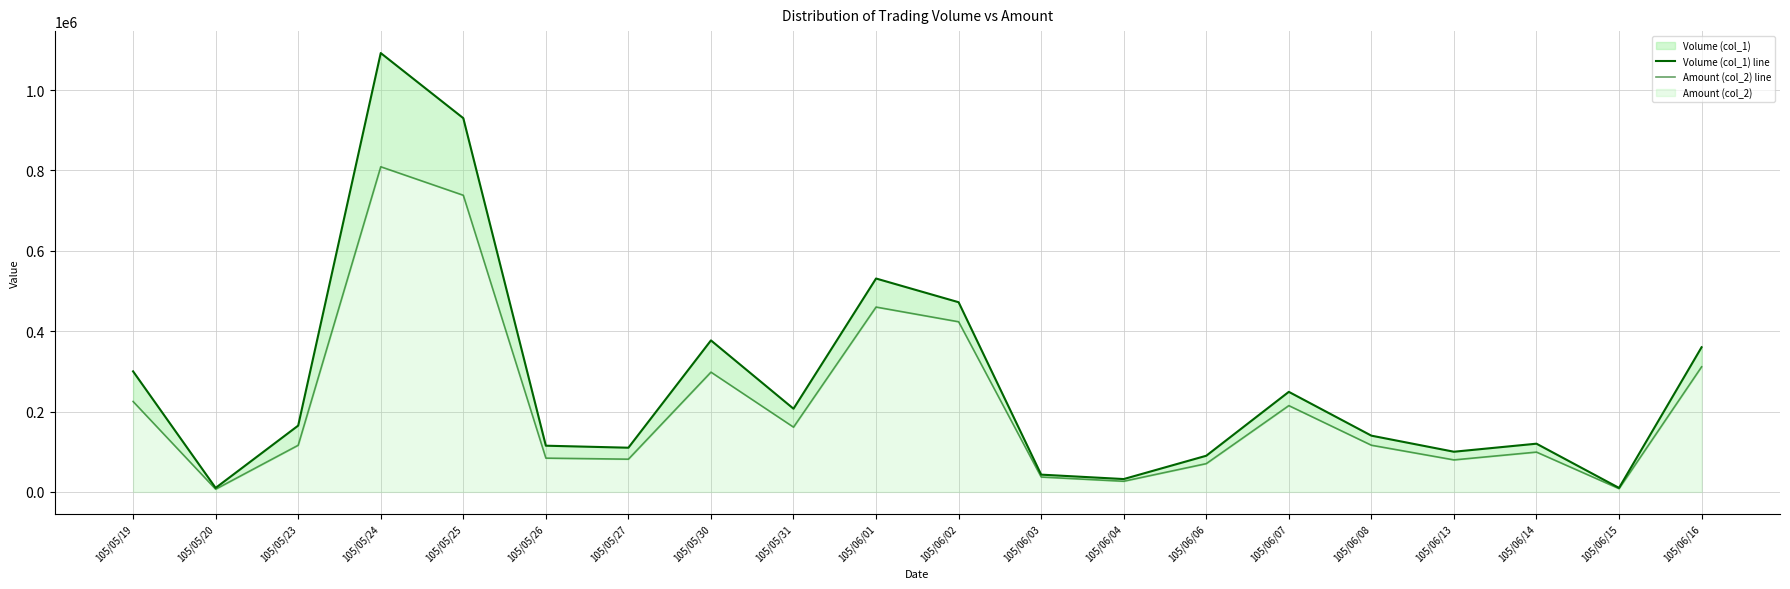

What is the value of the Volume (col_1) line point at the 3rd from the left?

165000